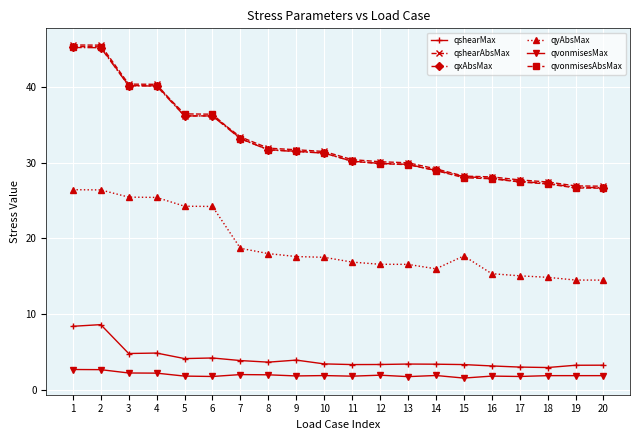

What is the minimum value for qshearAbsMax?

26.9